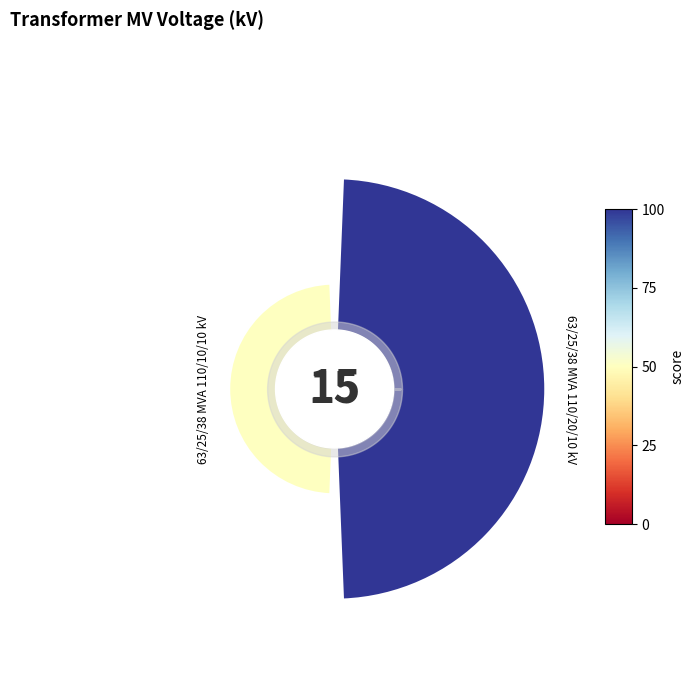

Are the bars horizontal?

No